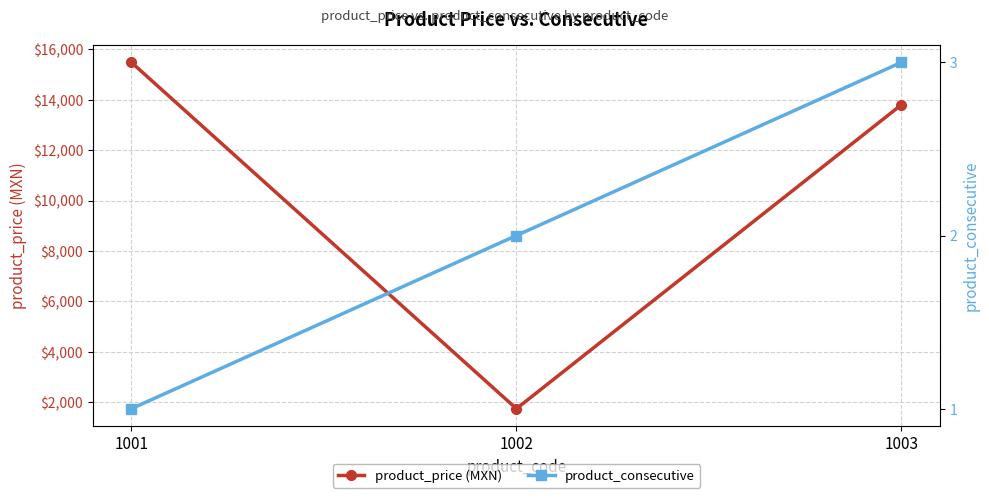

The product_price (MXN) series shows 1734.5 at 1002. True or false?

True